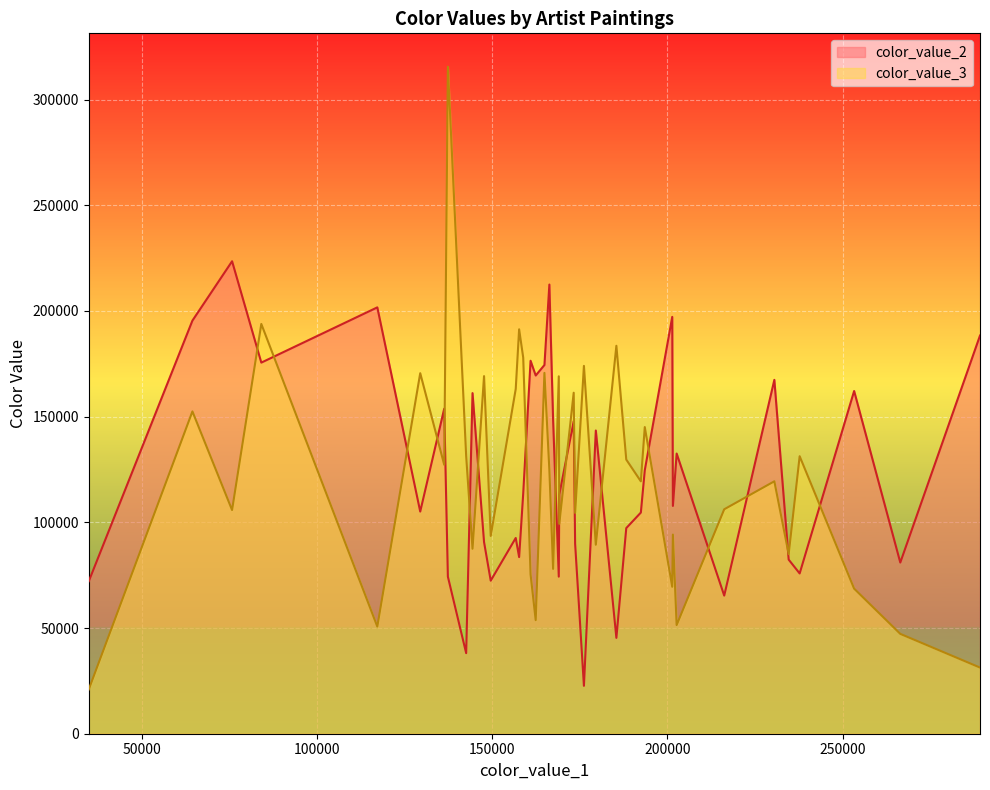

What is the total value across all series at 157681?

274871